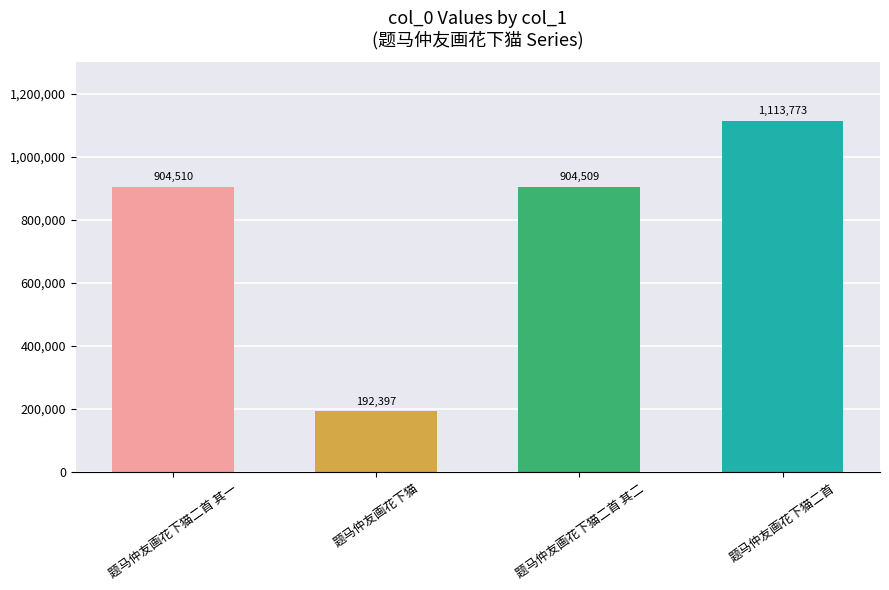

Which category has the highest value across all series?

题马仲友画花下猫二首